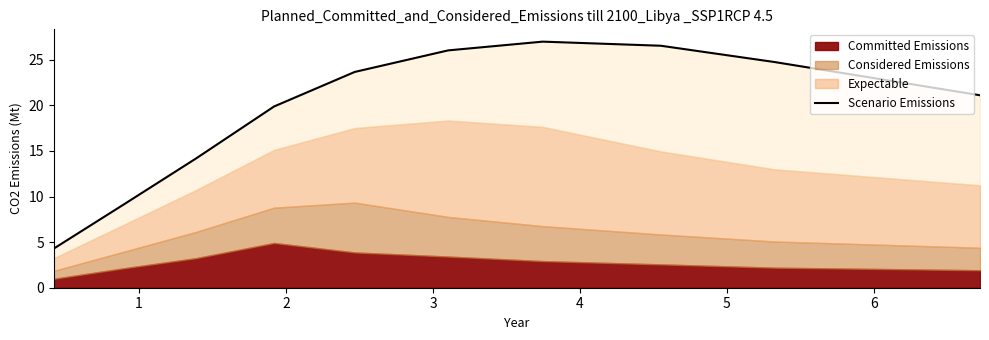

How many data points are less than 23?

5